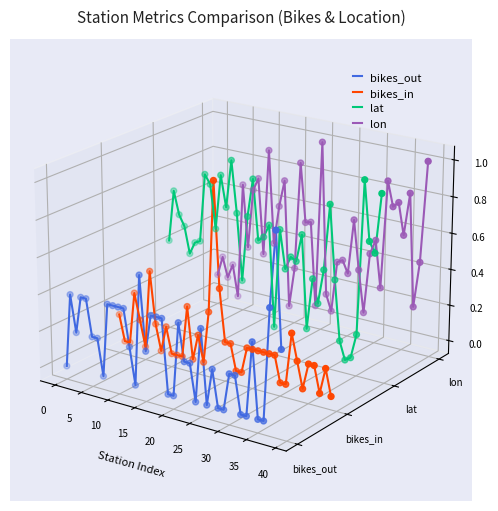

Is the value of bikes_in at 16 greater than the value of lat at 18?

No